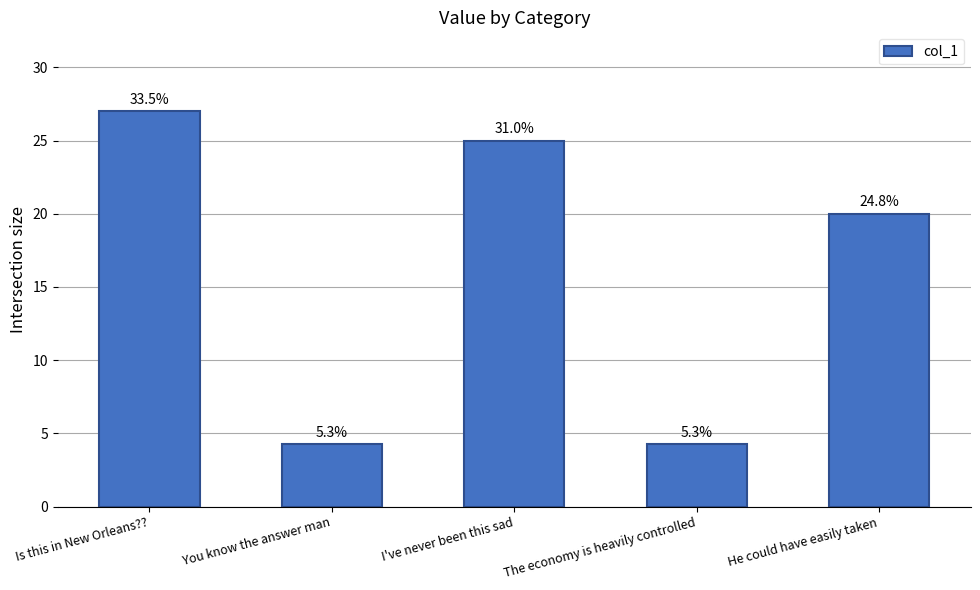

Does the chart contain any negative values?

No